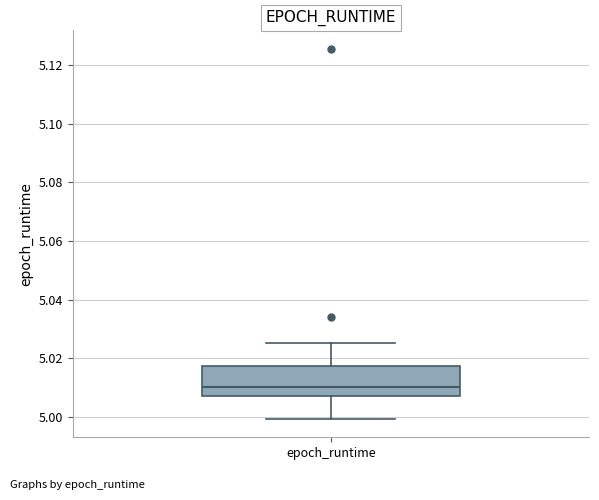

Where does the upper whisker of the box for epoch_runtime end on the y-axis? The values are not printed on the chart, so give them approximately, as read against the axis.

5.026